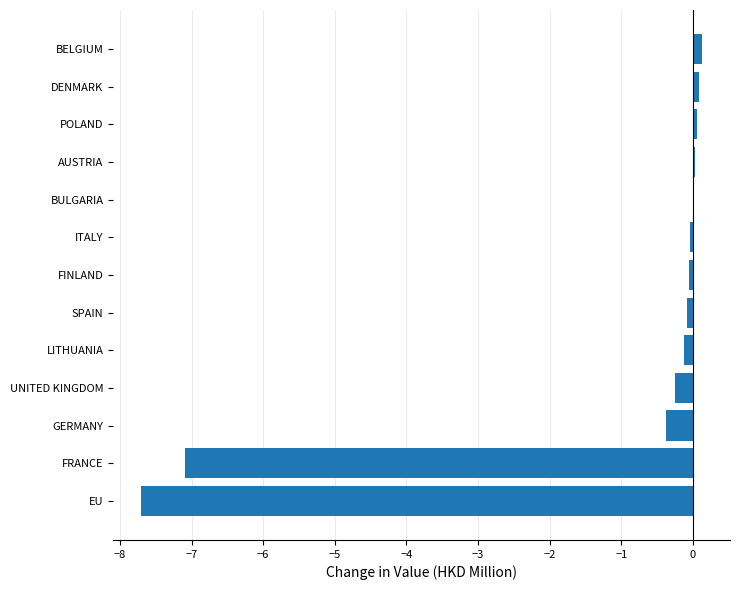

Between FRANCE and FINLAND, which is larger?

FINLAND